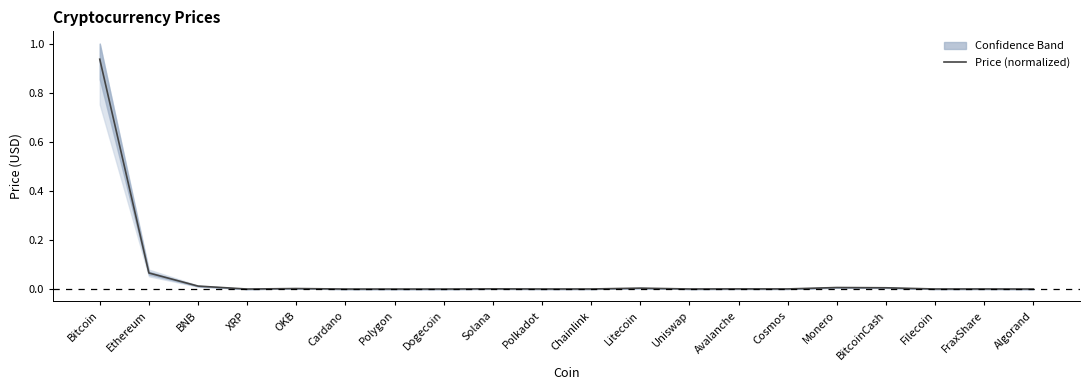

What is the average value?

0.1